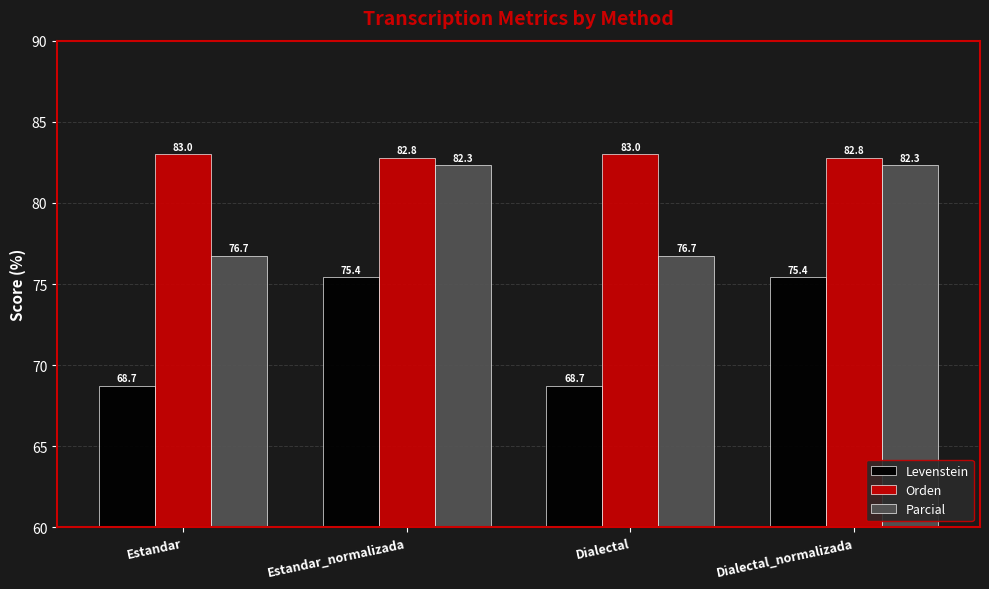

What position from the right is Dialectal?

2